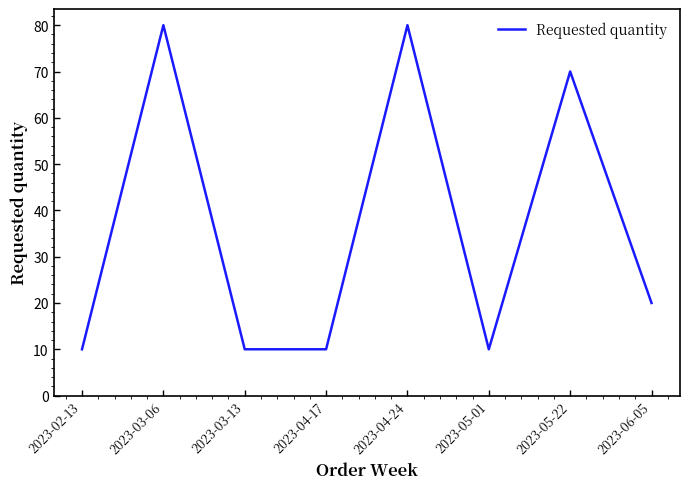

What is the change in value from 2023-03-06 to 2023-06-05?

-60